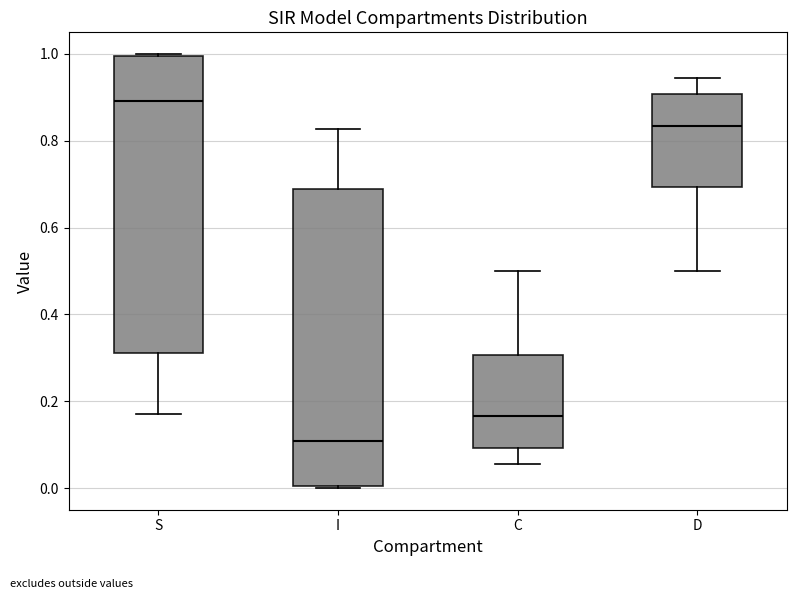

Where does the median line of the box for C sit on the y-axis? The values are not printed on the chart, so give them approximately, as read against the axis.

0.16